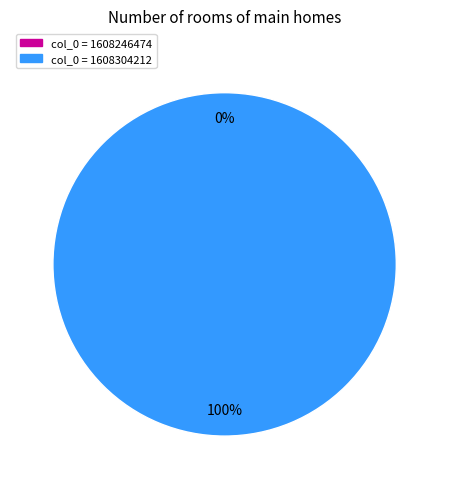

Is 1608246474 the majority of the pie?

No